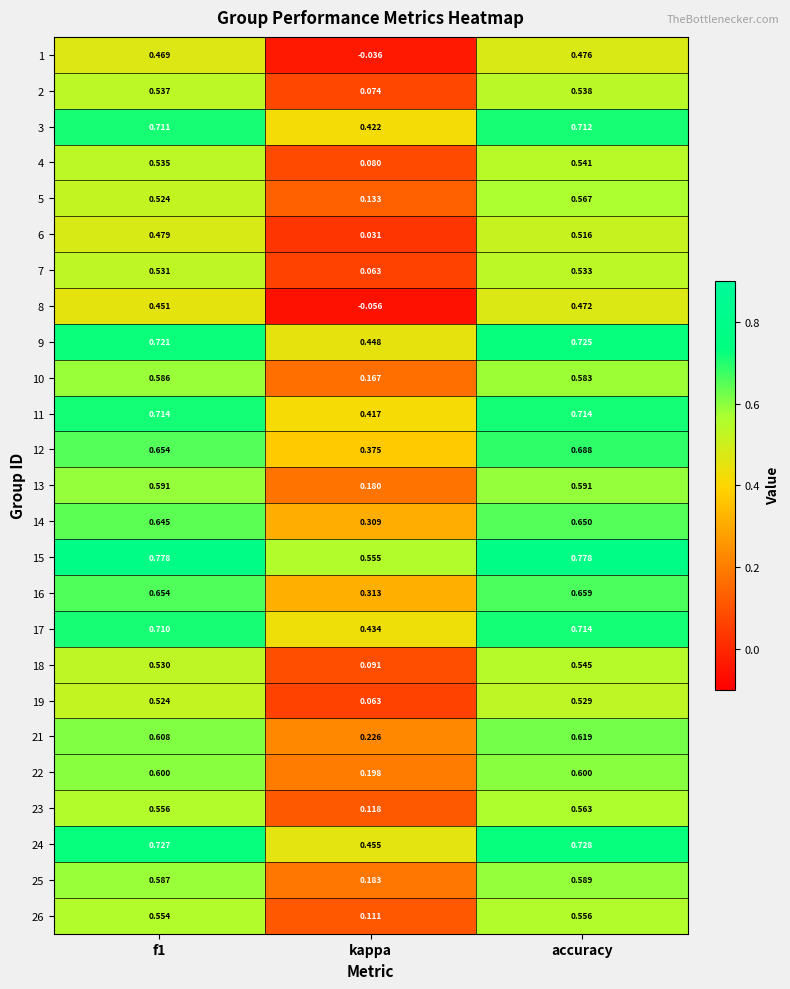

At which category is the sum across all series the highest?

accuracy